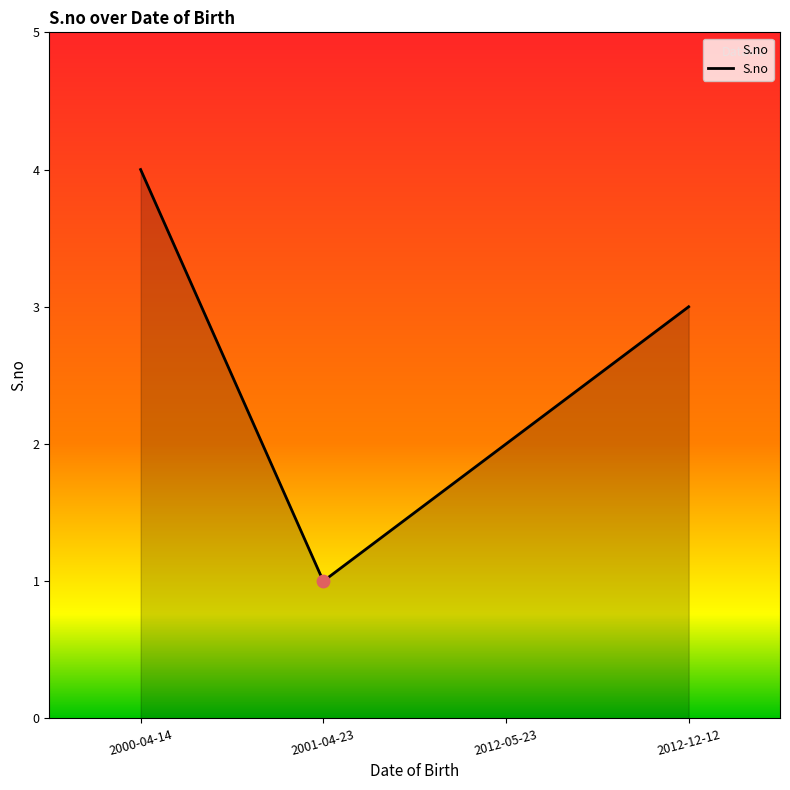

What is the change in value from 2000-04-14 to 2012-05-23?

-2